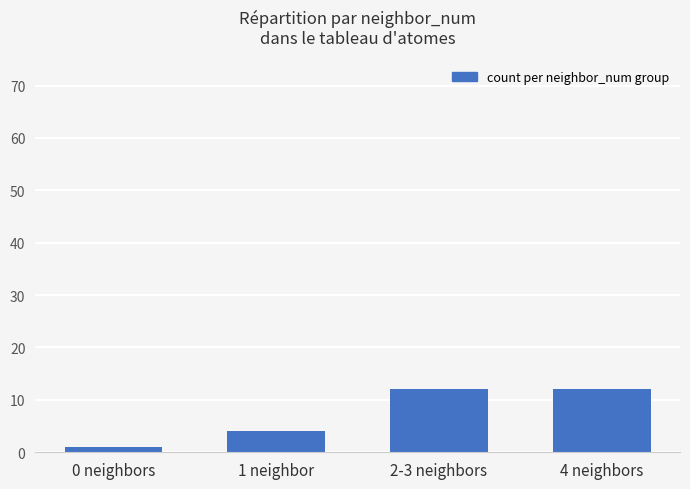

At which label is the value closest to 6?

1 neighbor